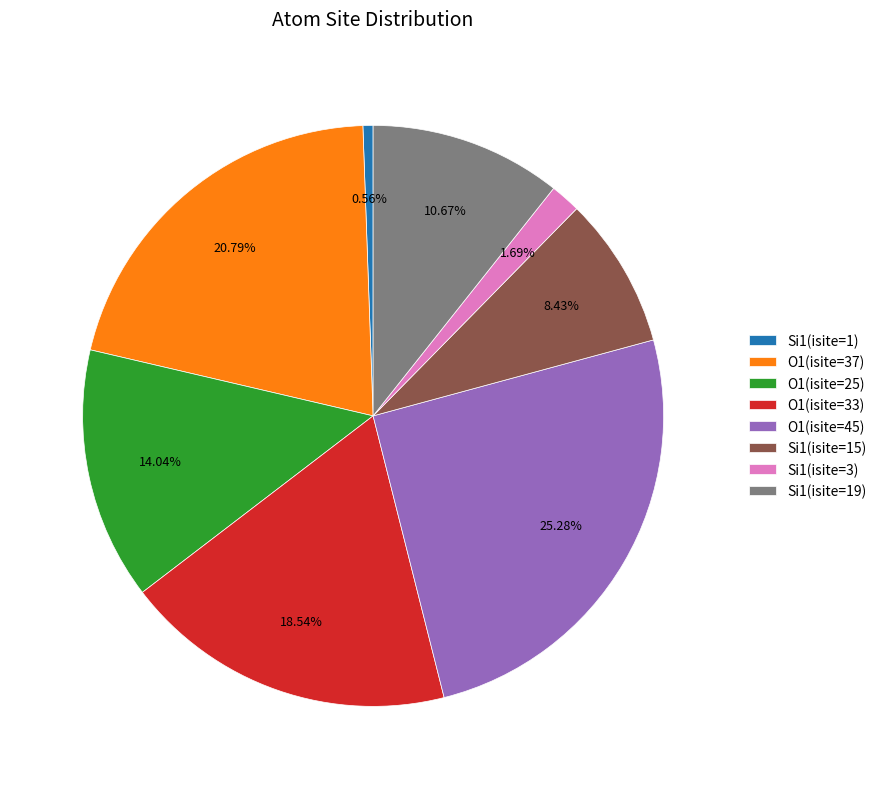

Combined, do Si1(isite=19) and O1(isite=33) account for over 50%?

No